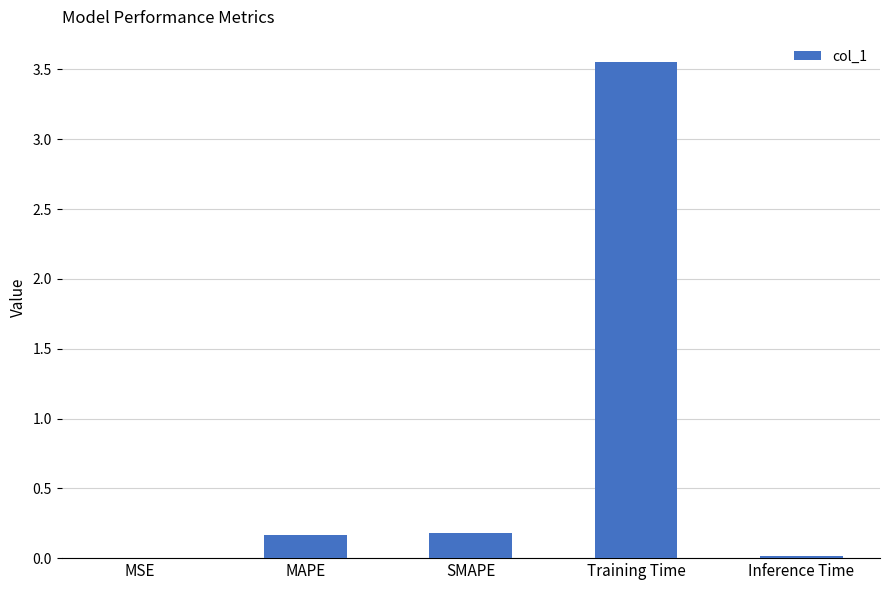

What is the difference between the values at SMAPE and MSE?

0.2